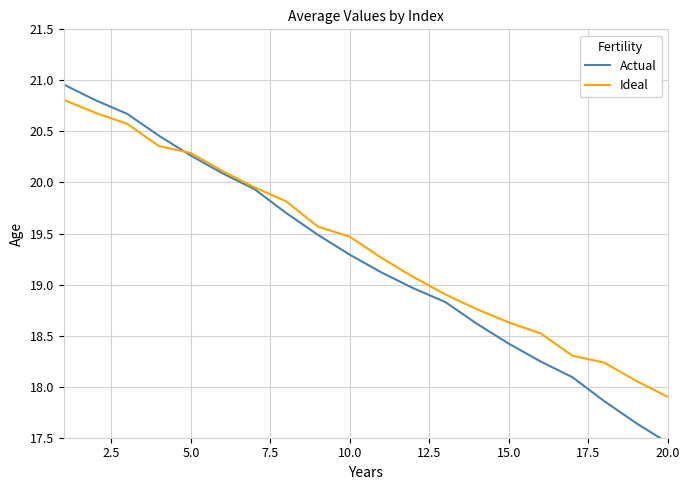

The value of Ideal at 20.0 is 28.7. True or false?

False